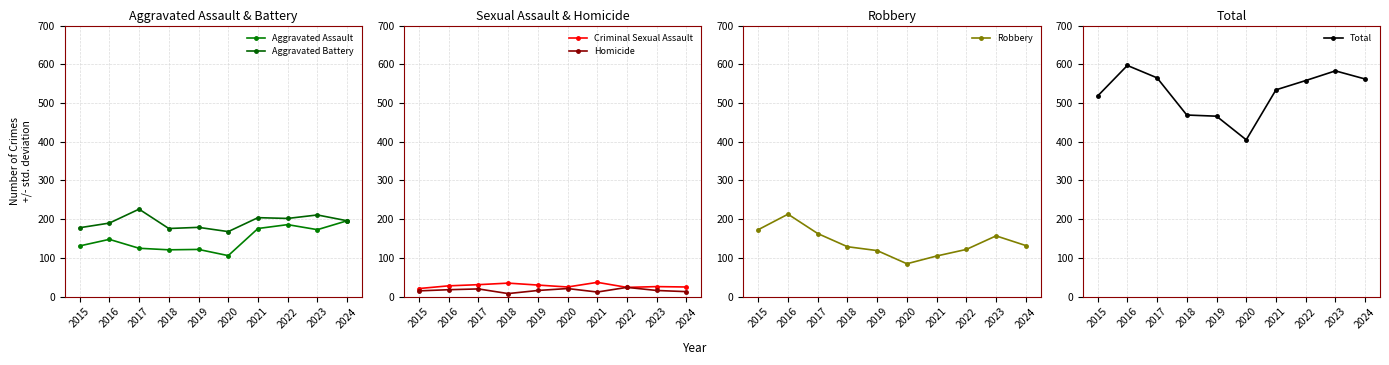

Does the chart have visible grid lines?

Yes